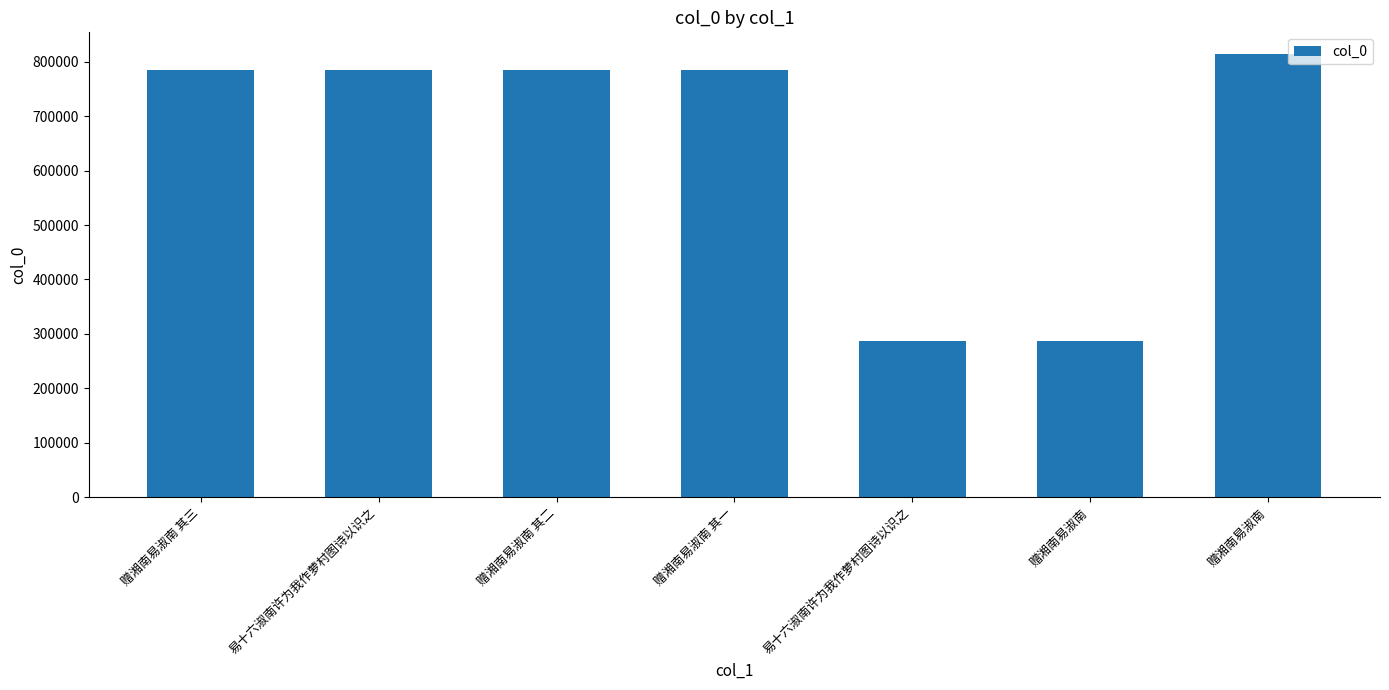

How many bars are there in total?

7